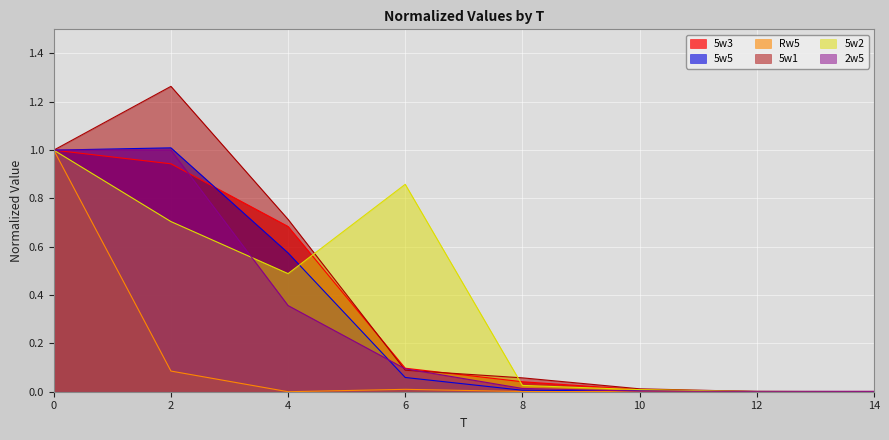

The value of 2w5 at 2 is 1.0. True or false?

True